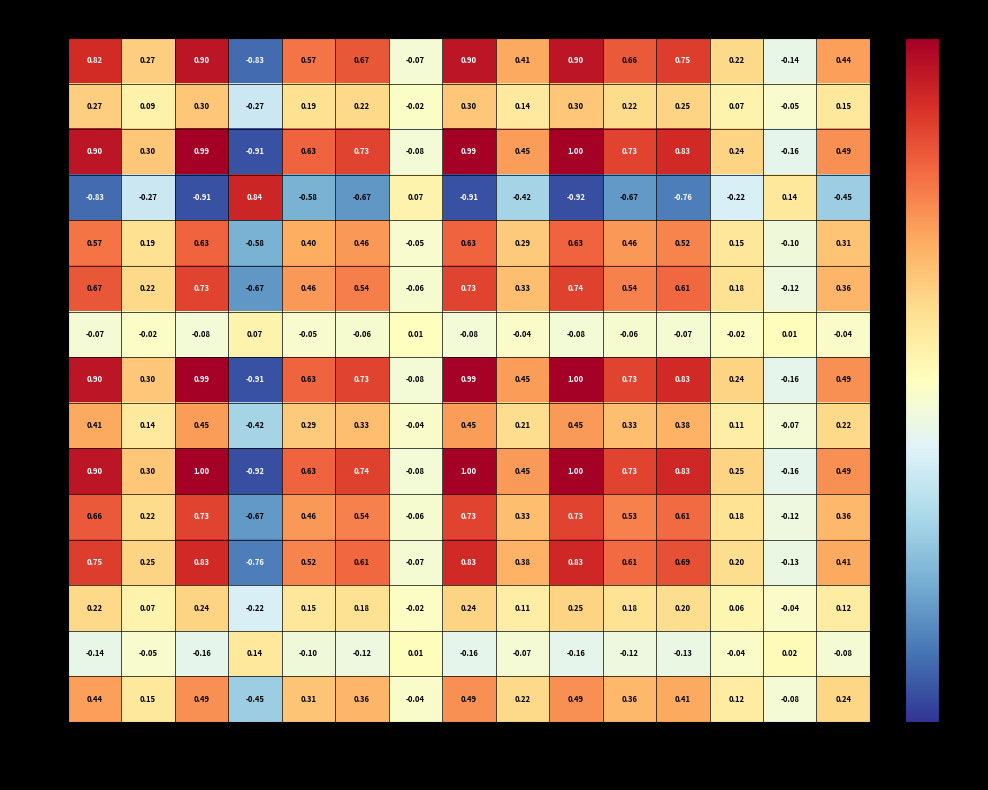

Between R003 and R009, which series saw the biggest shift?

R010